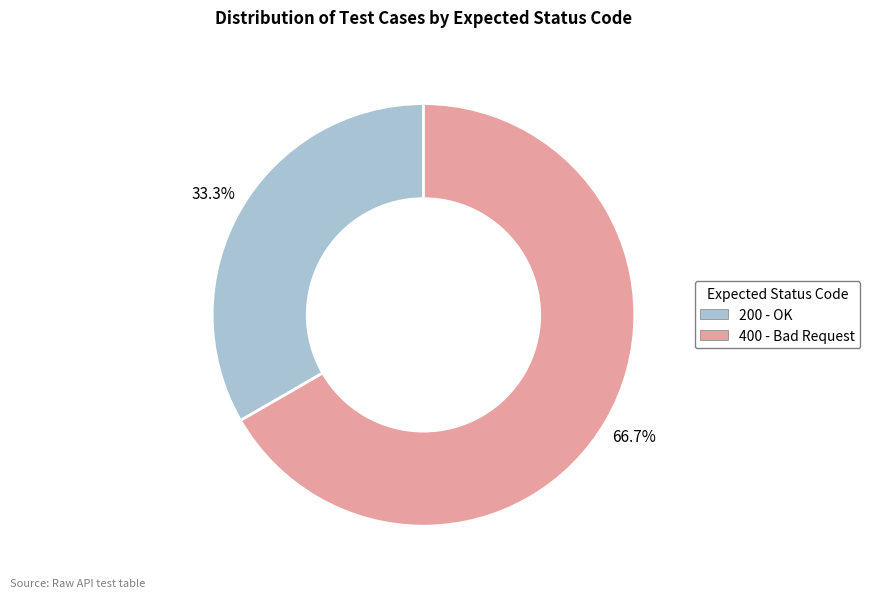

Which slice represents more than half of the pie?

400 - Bad Request